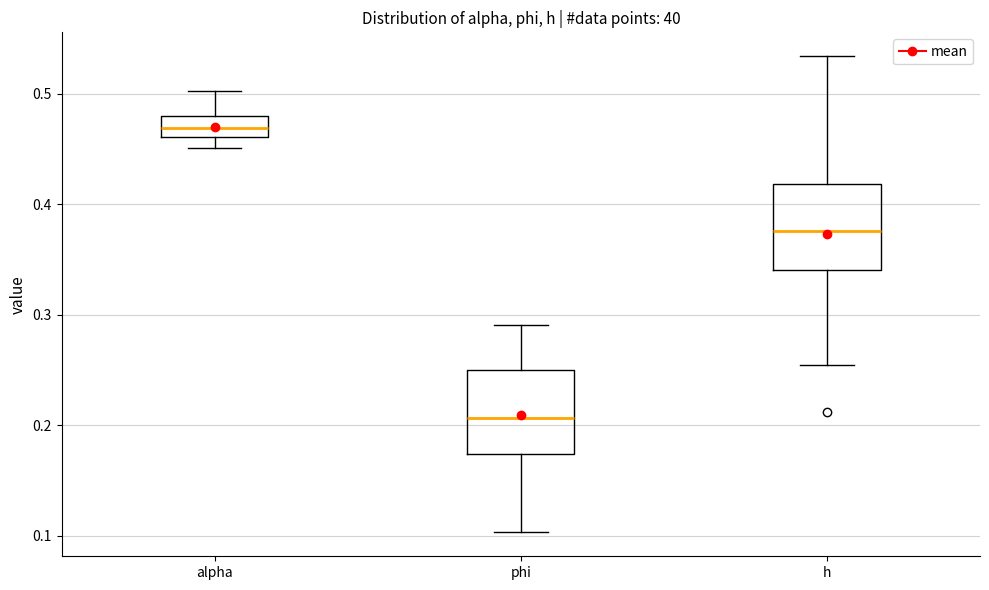

Reading left to right, read every box against the y-axis: the position of its median line, the range the box covers, and the ends of its whiskers. The values are not printed on the chart, so give them approximately, as read against the axis.

alpha: median 0.47, box 0.46 to 0.48, whiskers 0.45 to 0.50
phi: median 0.21, box 0.17 to 0.25, whiskers 0.10 to 0.29
h: median 0.38, box 0.34 to 0.42, whiskers 0.25 to 0.53